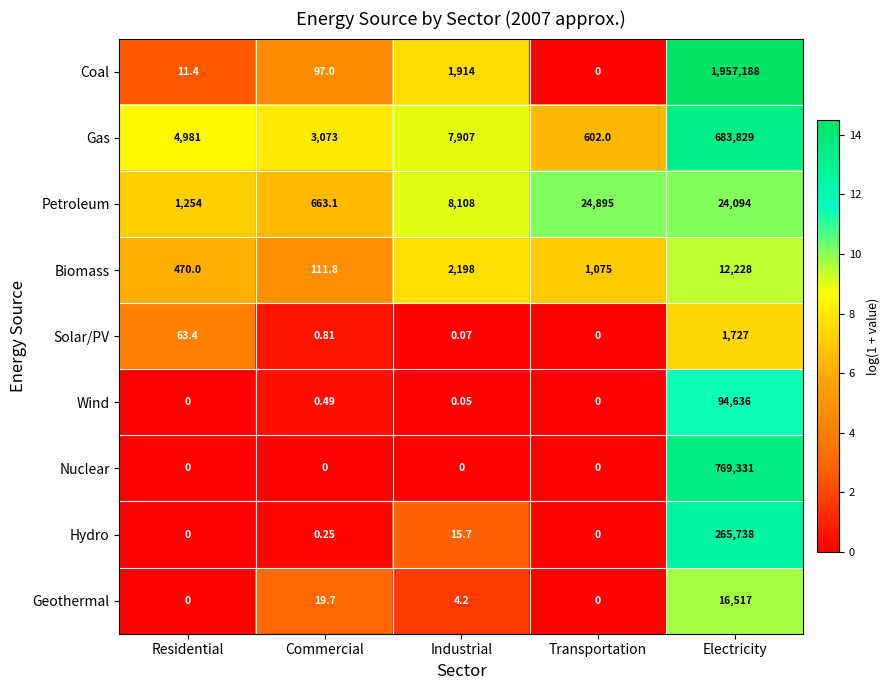

Which category has the lowest value in the Biomass series?

Commercial